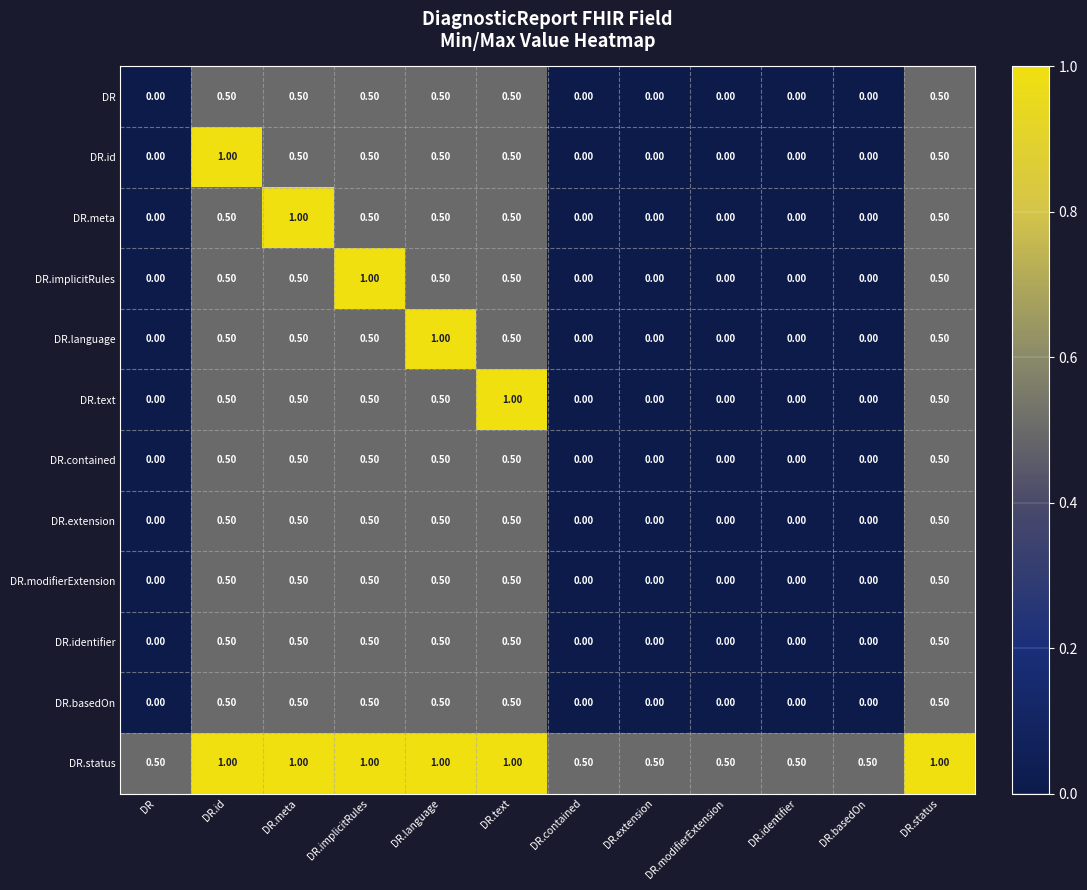

What is the difference between the second highest and minimum values in the DR.contained series?

0.5